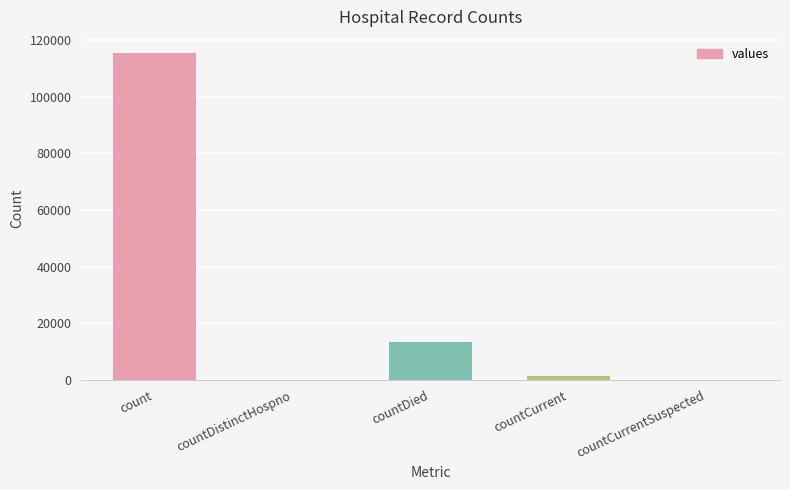

Reading left to right, transcribe all the data shown in this chart.

115379	0	13343	1383	0